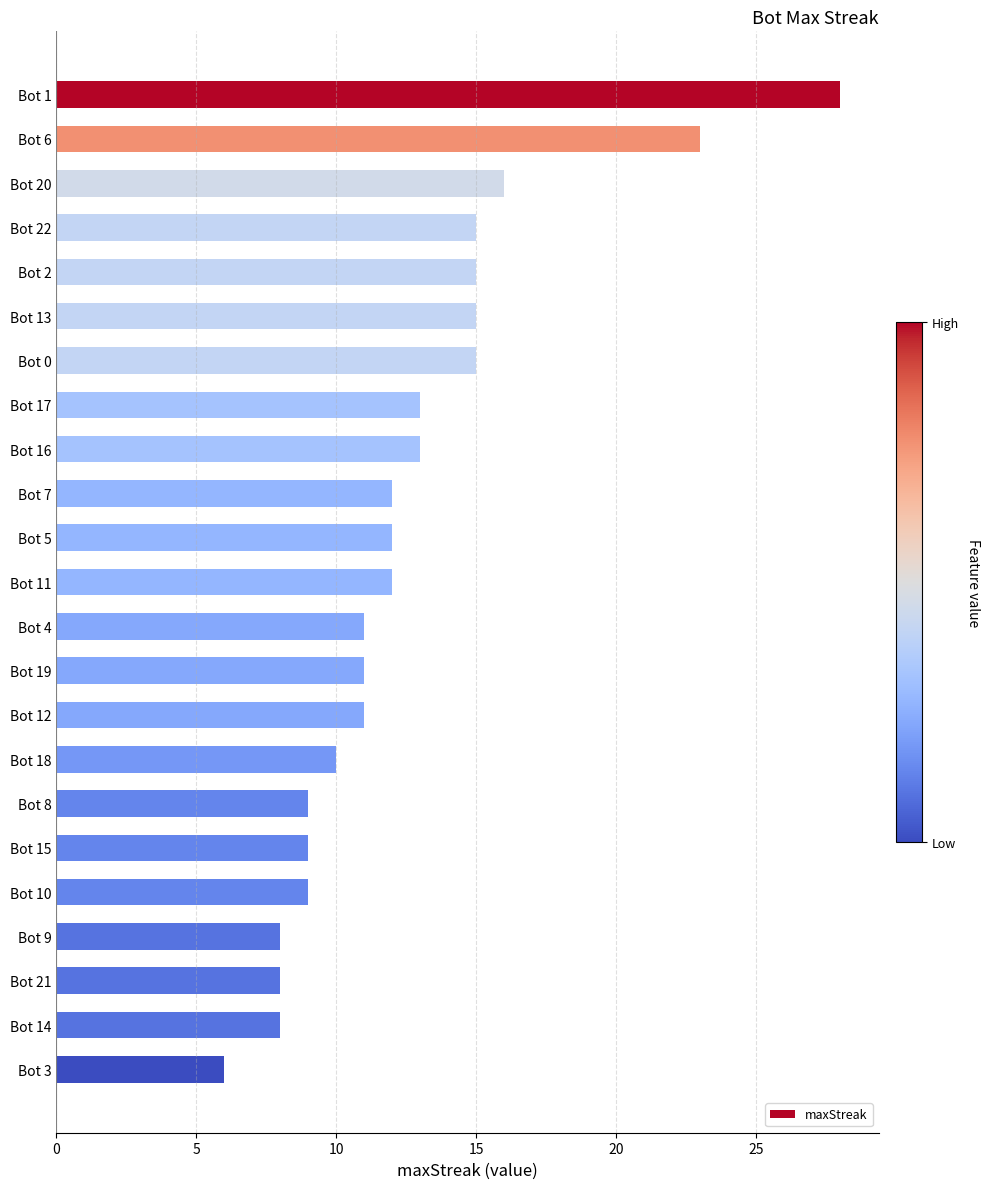

Reading top to bottom, transcribe all the data shown in this chart.

Bot 1=28	Bot 6=23	Bot 20=16	Bot 22=15	Bot 2=15	Bot 13=15	Bot 0=15	Bot 17=13	Bot 16=13	Bot 7=12	Bot 5=12	Bot 11=12	Bot 4=11	Bot 19=11	Bot 12=11	Bot 18=10	Bot 8=9	Bot 15=9	Bot 10=9	Bot 9=8	Bot 21=8	Bot 14=8	Bot 3=6